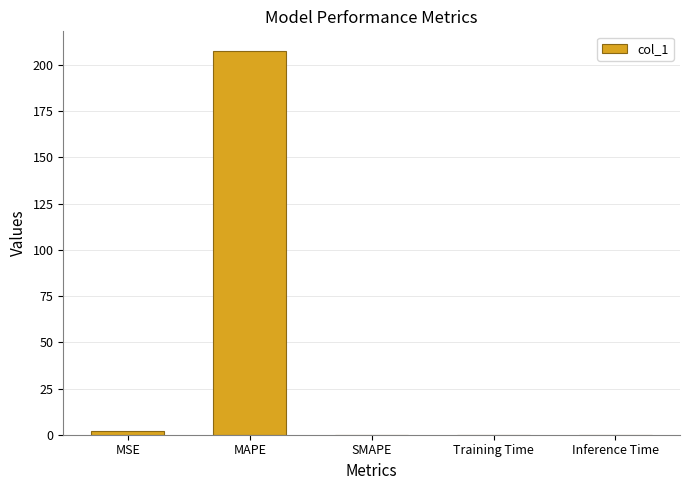

What is the maximum value shown in the chart?

207.9